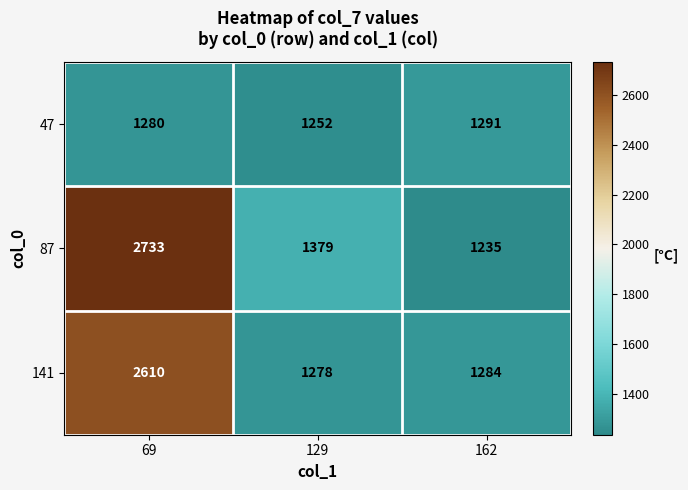

Which series has the largest range (max minus min)?

87